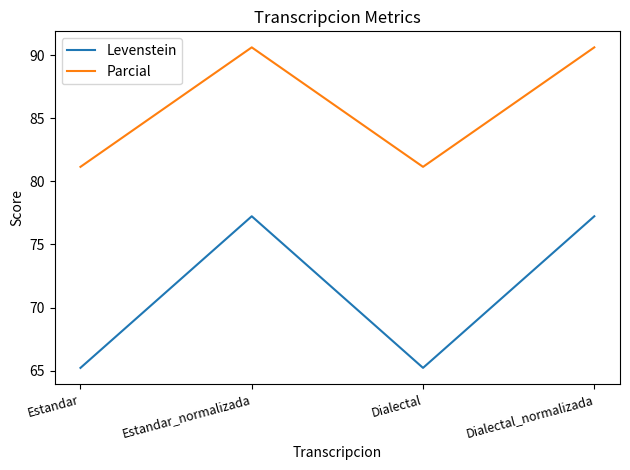

Which series has the largest total across all categories?

Parcial